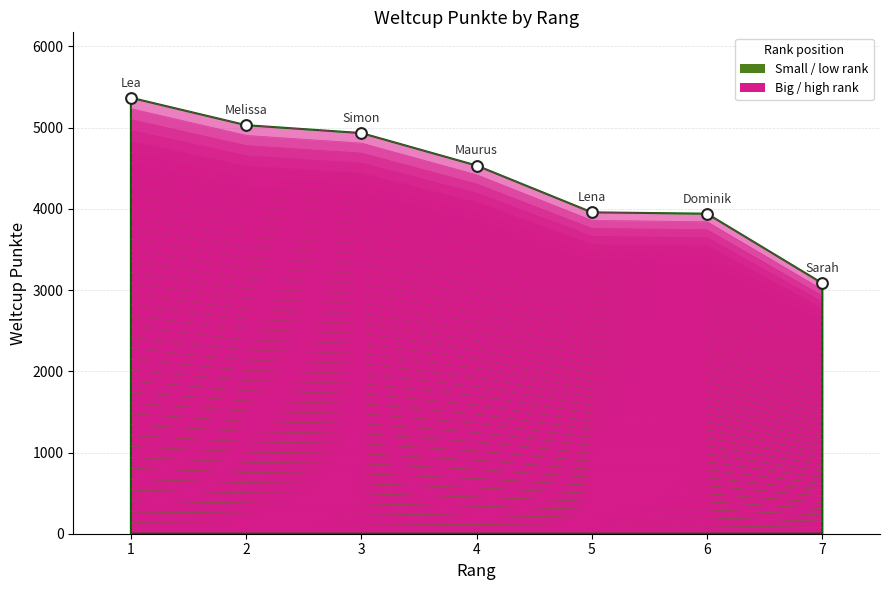

Between 2 and 7, which is larger?

2